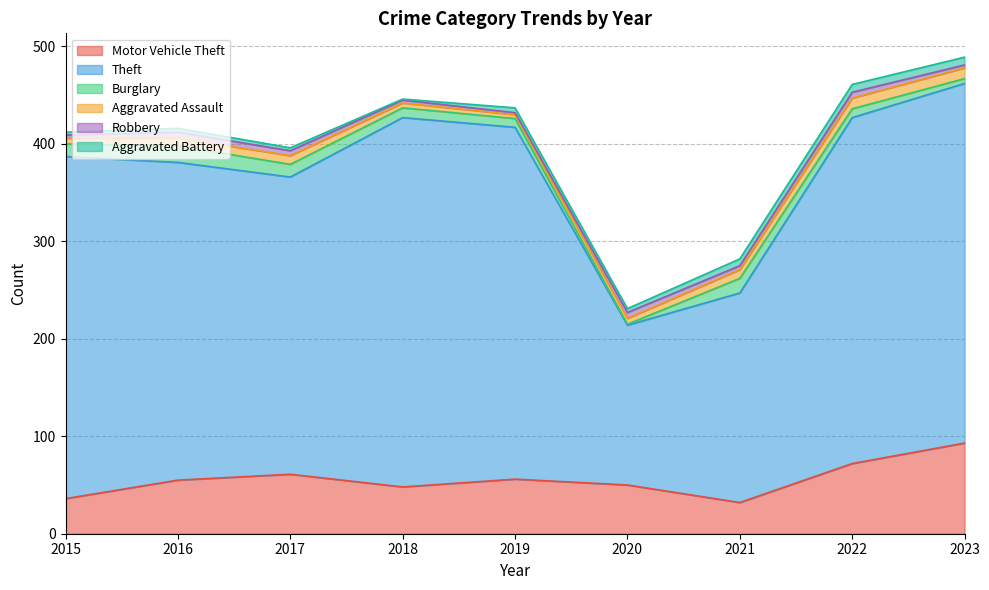

What is the difference between the Burglary values at 2018 and 2020?

9